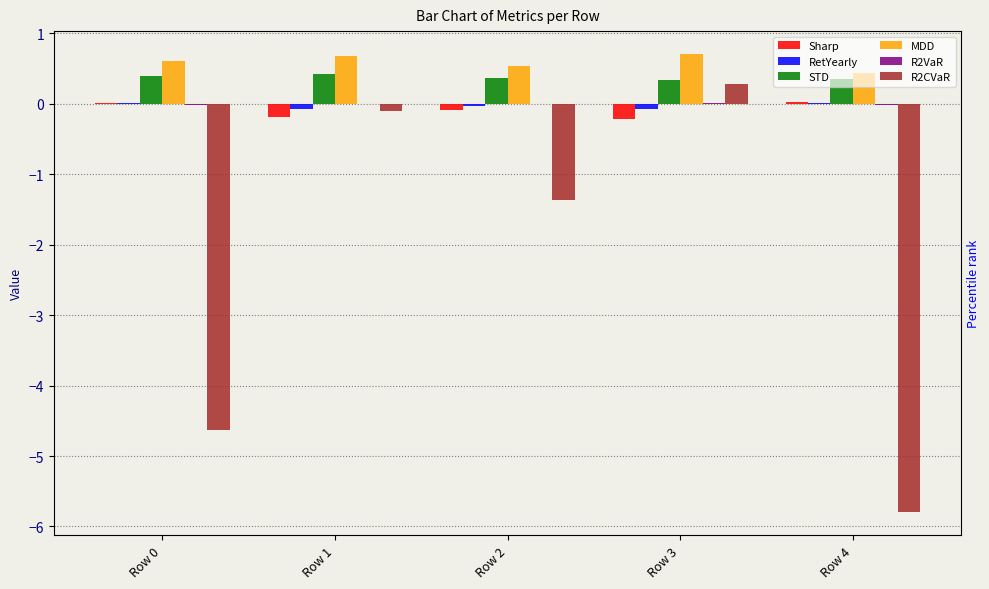

Reading left to right, list all the values displayed in this chart.

Sharp: 0.0	-0.2	-0.1	-0.2	0.0
RetYearly: 0.0	-0.1	-0.0	-0.1	0.0
STD: 0.4	0.4	0.4	0.3	0.4
MDD: 0.6	0.7	0.5	0.7	0.4
R2VaR: -0.0	-0.0	-0.0	0.0	-0.0
R2CVaR: -4.6	-0.1	-1.4	0.3	-5.8